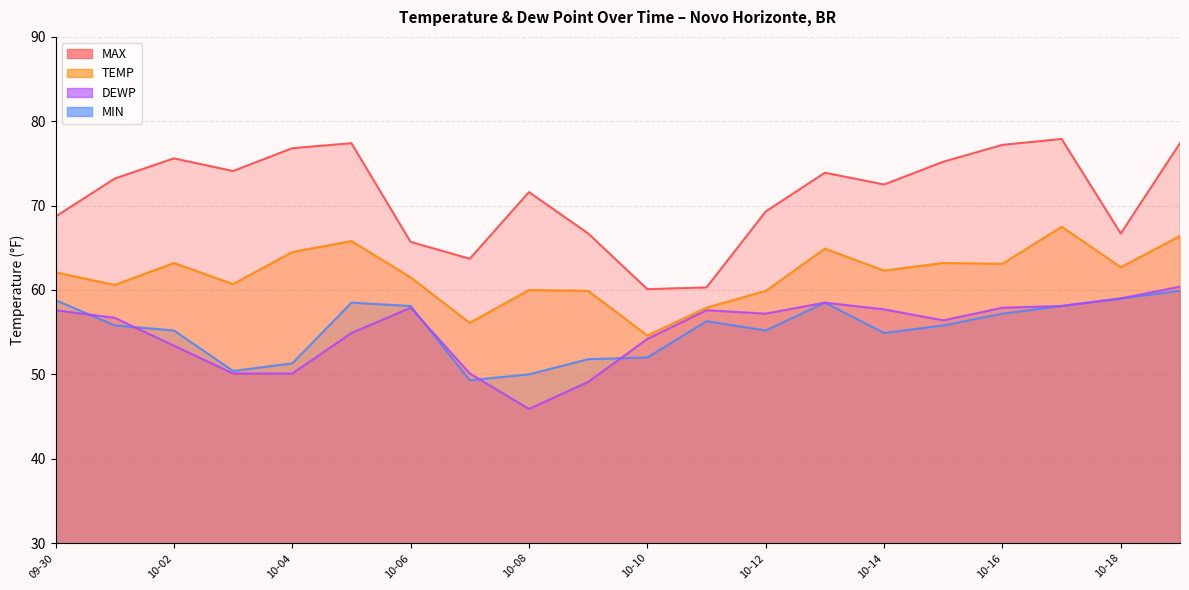

Between 2022-10-07 and 2022-10-01, which is larger?

2022-10-01